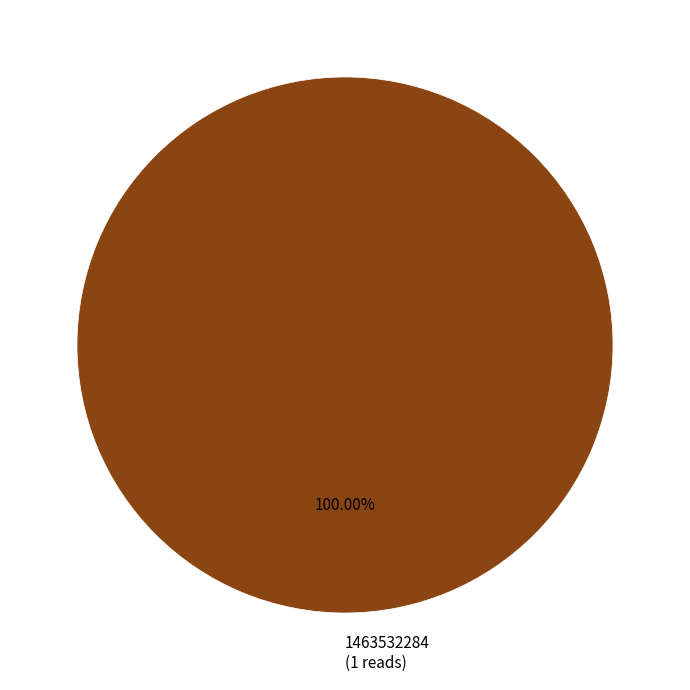

Rank the categories by value from highest to lowest.

1463532284